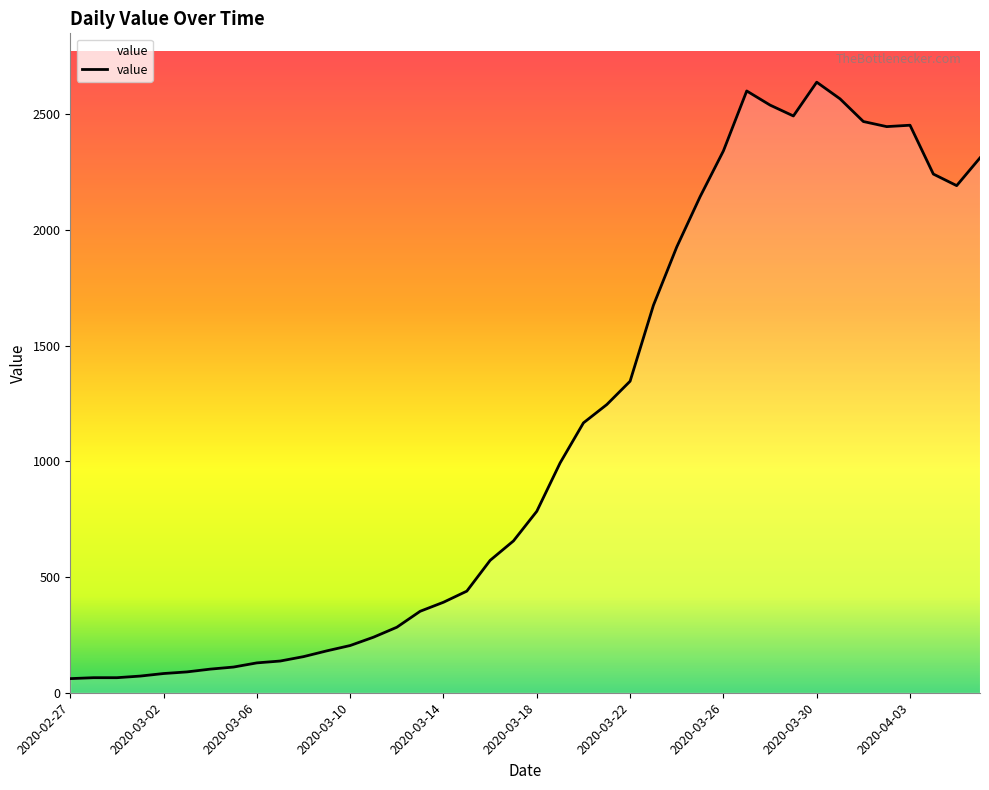

What is the greatest value displayed?

2638